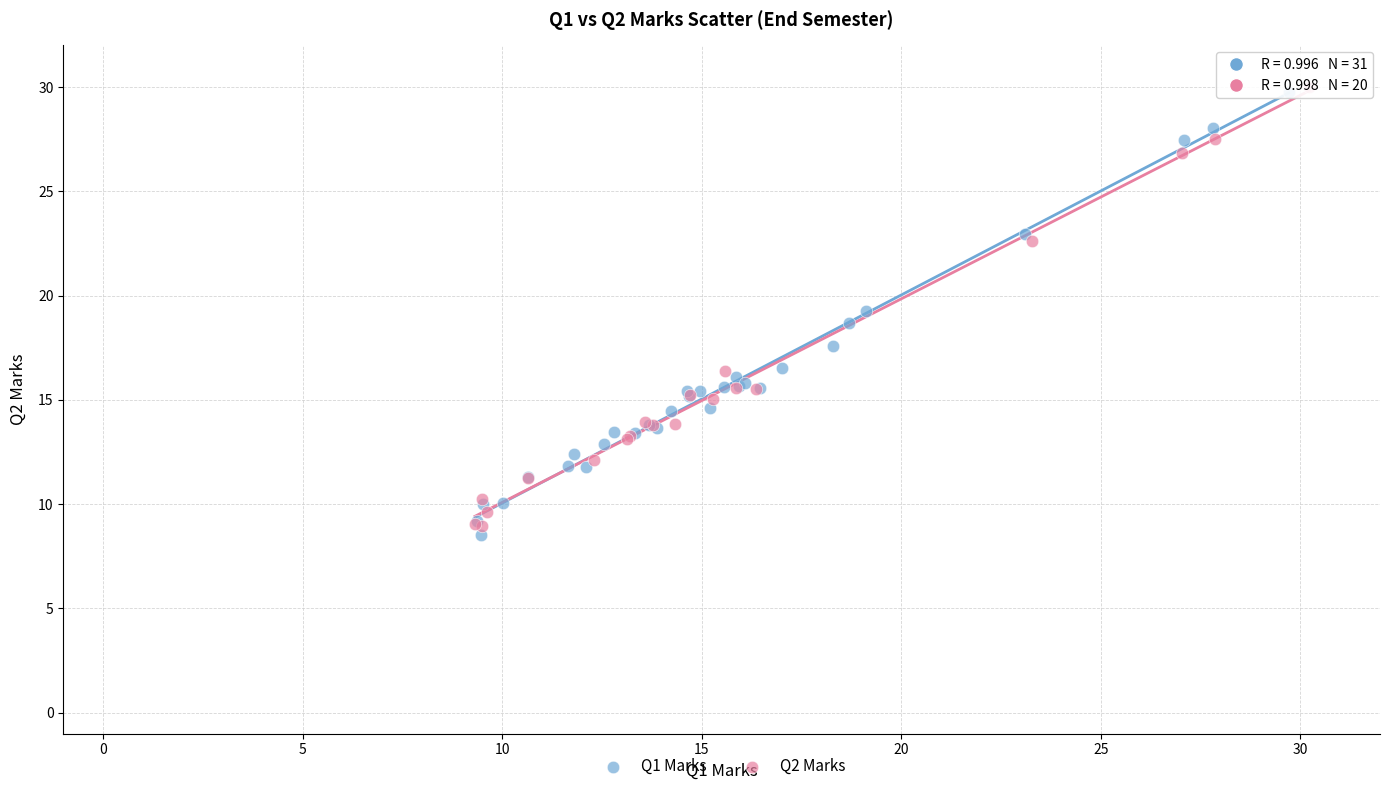

What are all the series names shown in the legend?

Q1 Marks, Q2 Marks